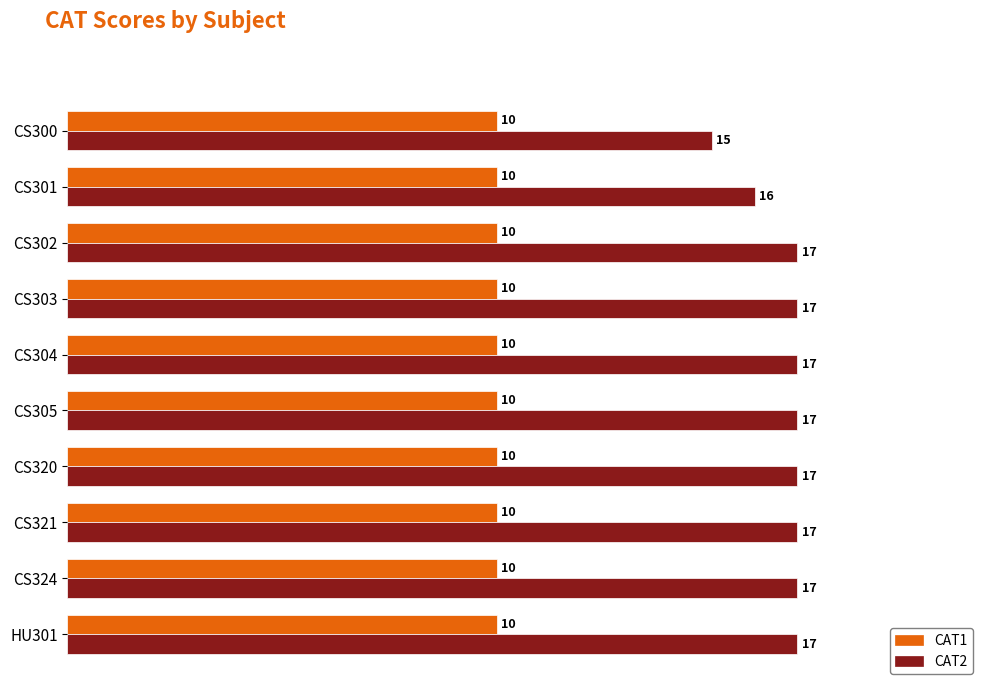

True or false: CAT1 has a value of 6 at CS320.

False